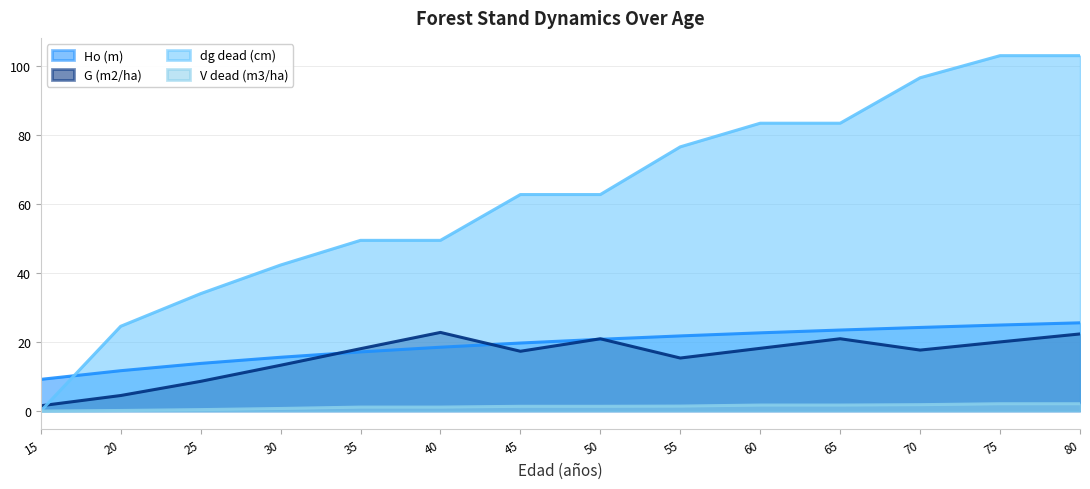

Is the value of dg dead (cm) at 55 greater than the value of Ho (m) at 15?

Yes